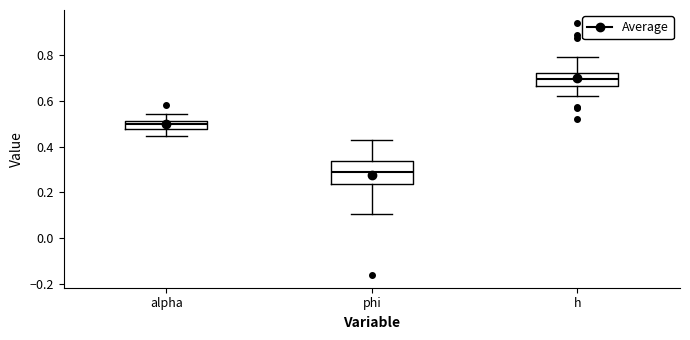

Comparing the boxes themselves (not the whiskers), which one is the tallest?

phi